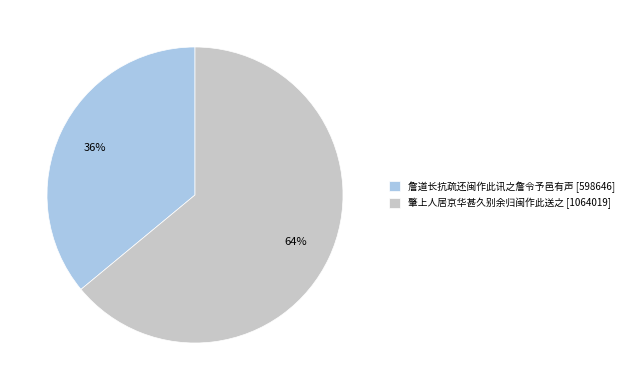

Combined, do 詹道长抗疏还闽作此讯之詹令予邑有声 and 肇上人居京华甚久别余归闽作此送之 account for over 50%?

Yes